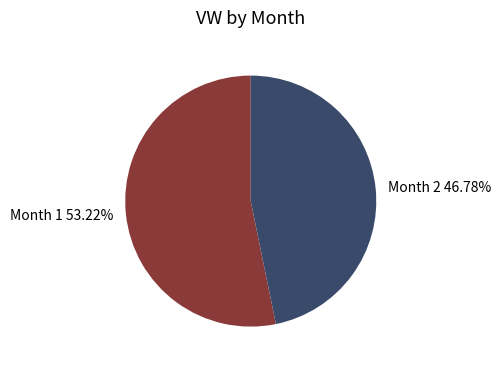

Is there a majority slice in this chart?

Yes